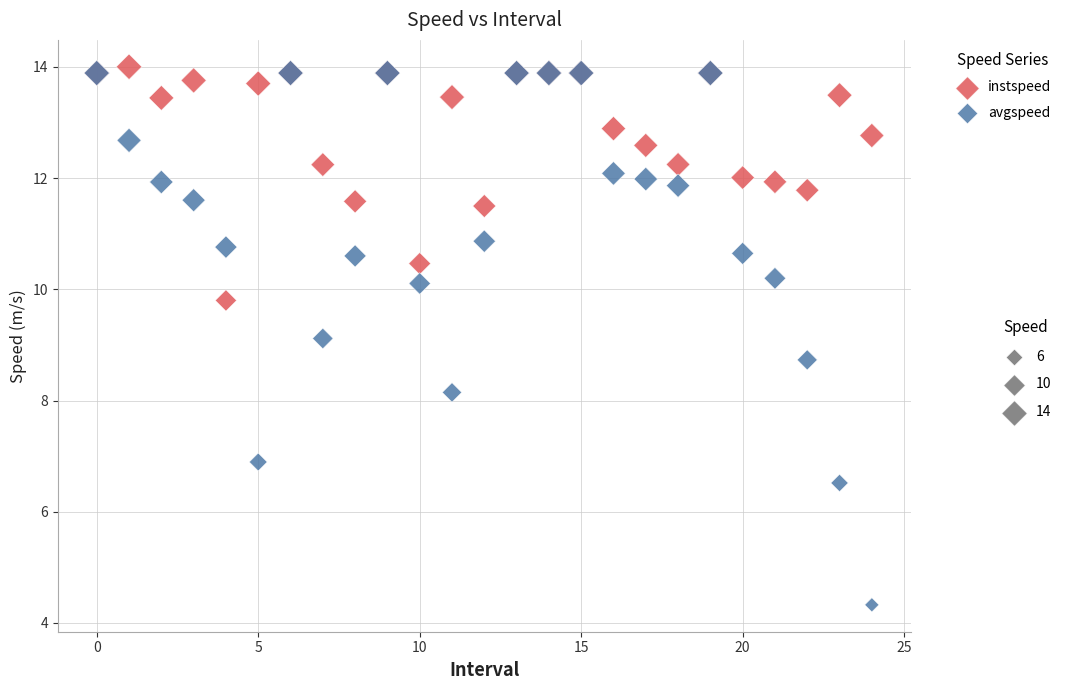

Across all series, what Y value is closest to 9?

9.1